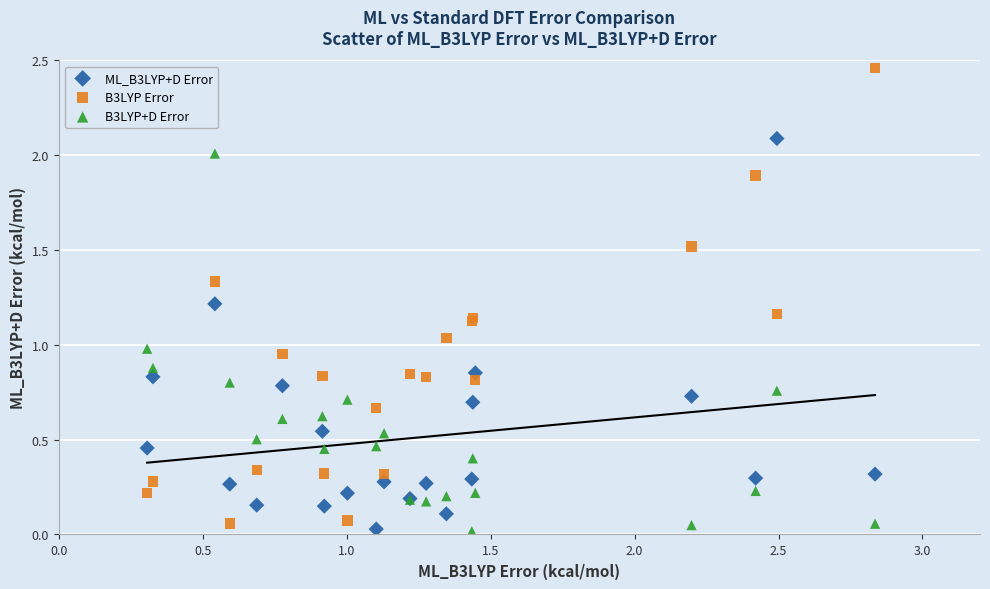

Which series has the largest Y range (max minus min)?

B3LYP Error